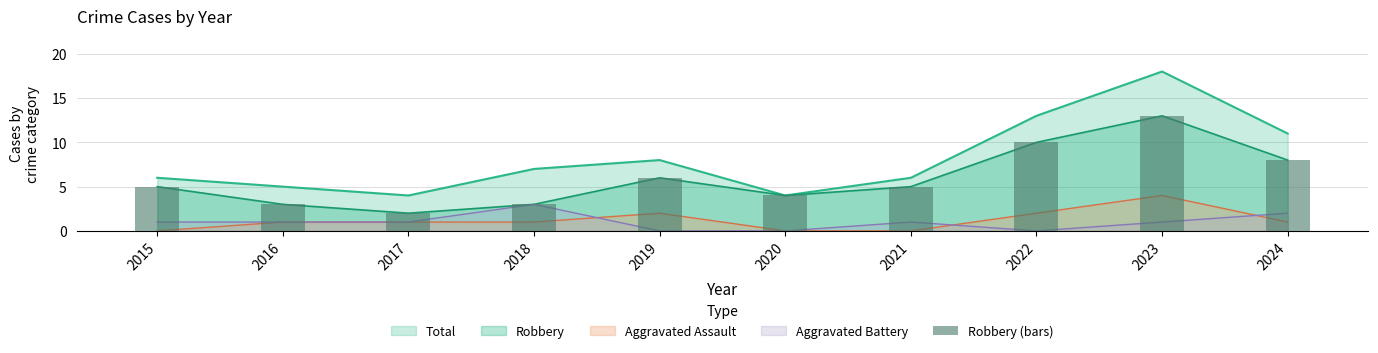

Are the bars grouped side by side (vs. stacked)?

No